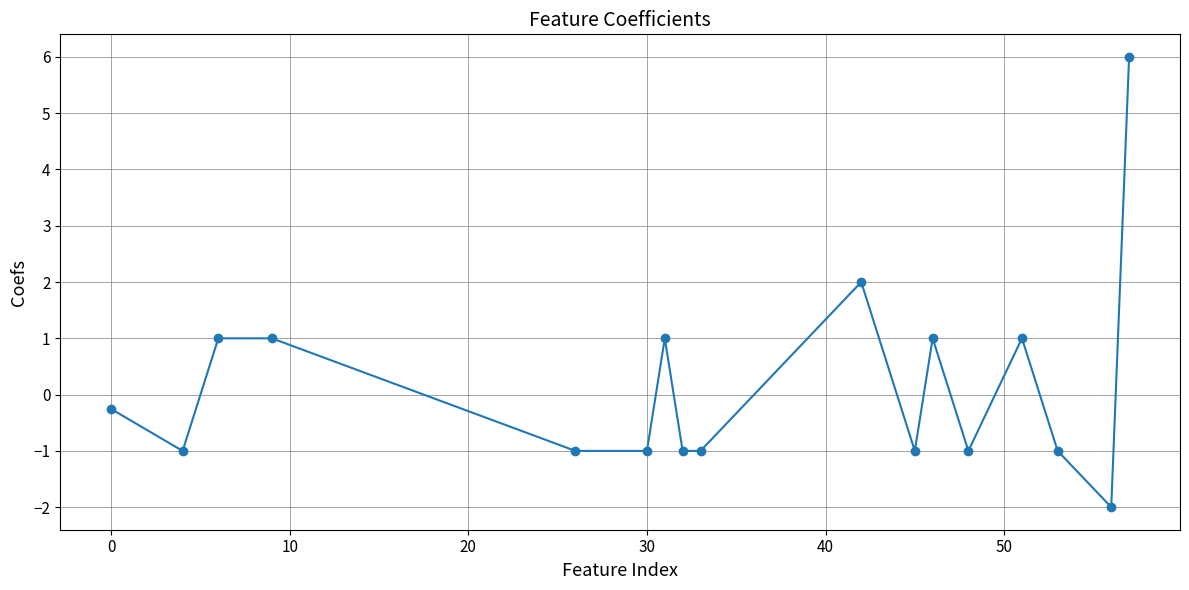

What is the sum of all values?

2.7